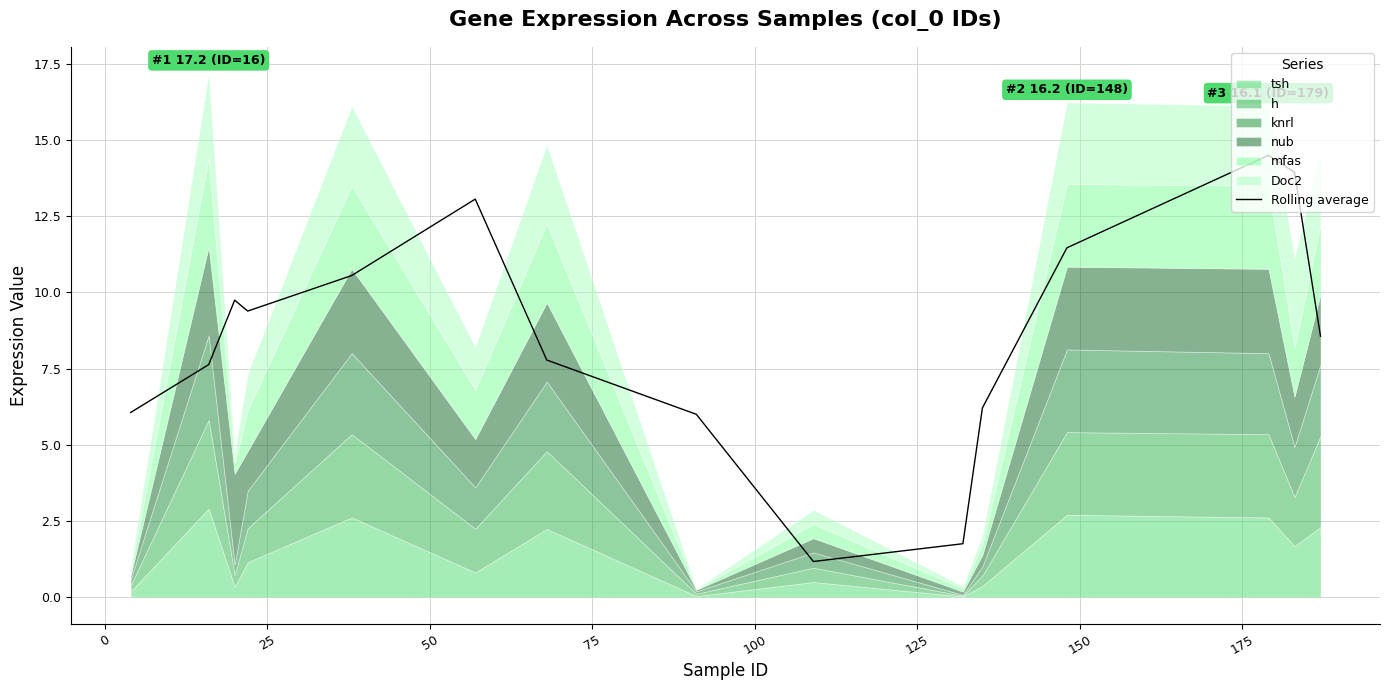

What is the highest value of the Rolling average series?

14.5